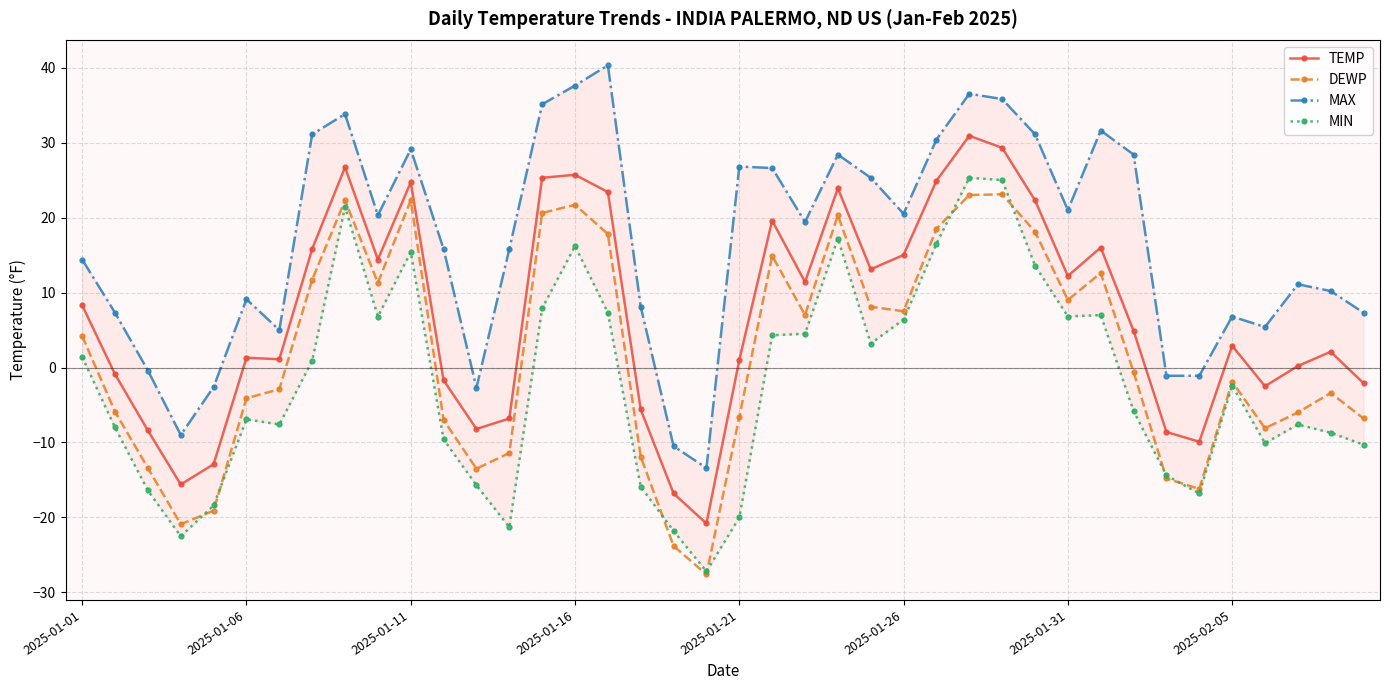

True or false: DEWP and TEMP intersect in this chart.

False